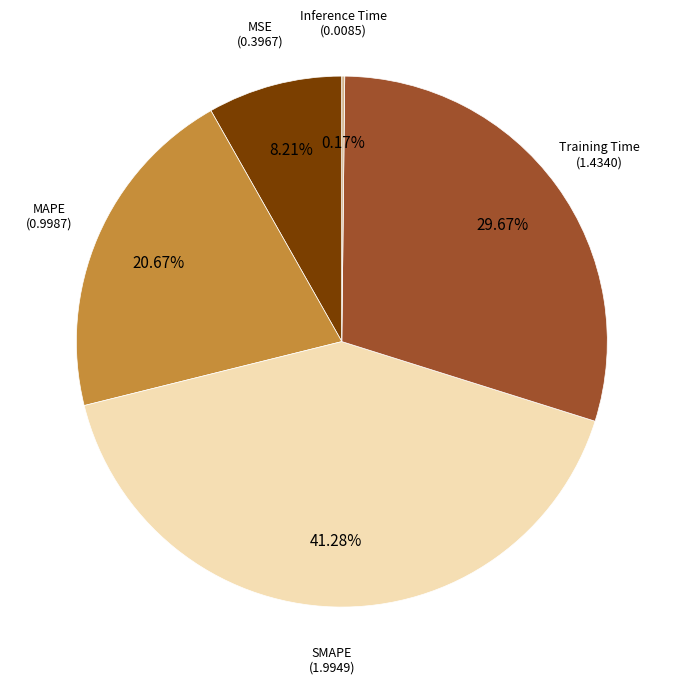

Is there a majority slice in this chart?

No